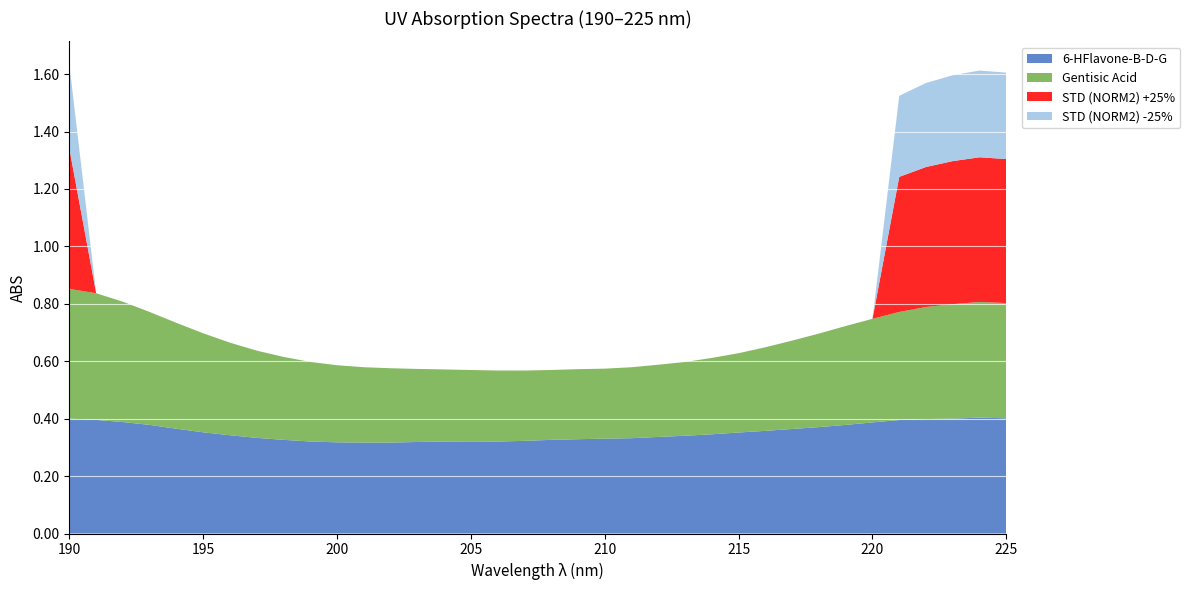

Reading left to right, transcribe all the data shown in this chart.

6-HFlavone-B-D-G: 190=0.4	191=0.4	192=0.4	193=0.4	194=0.4	195=0.4	196=0.3	197=0.3	198=0.3	199=0.3	200=0.3	201=0.3	202=0.3	203=0.3	204=0.3	205=0.3	206=0.3	207=0.3	208=0.3	209=0.3	210=0.3	211=0.3	212=0.3	213=0.3	214=0.3	215=0.4	216=0.4	217=0.4	218=0.4	219=0.4	220=0.4	221=0.4	222=0.4	223=0.4	224=0.4	225=0.4
Gentisic Acid: 190=0.5	191=0.4	192=0.4	193=0.4	194=0.4	195=0.3	196=0.3	197=0.3	198=0.3	199=0.3	200=0.3	201=0.3	202=0.3	203=0.3	204=0.3	205=0.2	206=0.2	207=0.2	208=0.2	209=0.2	210=0.2	211=0.2	212=0.3	213=0.3	214=0.3	215=0.3	216=0.3	217=0.3	218=0.3	219=0.3	220=0.4	221=0.4	222=0.4	223=0.4	224=0.4	225=0.4
STD (NORM2) +25%: 190=0.5	191=0.0	192=0.0	193=0.0	194=0.0	195=0.0	196=0.0	197=0.0	198=0.0	199=0.0	200=0.0	201=0.0	202=0.0	203=0.0	204=0.0	205=0.0	206=0.0	207=0.0	208=0.0	209=0.0	210=0.0	211=0.0	212=0.0	213=0.0	214=0.0	215=0.0	216=0.0	217=0.0	218=0.0	219=0.0	220=0.0	221=0.5	222=0.5	223=0.5	224=0.5	225=0.5
STD (NORM2) -25%: 190=0.3	191=0.0	192=0.0	193=0.0	194=0.0	195=0.0	196=0.0	197=0.0	198=0.0	199=0.0	200=0.0	201=0.0	202=0.0	203=0.0	204=0.0	205=0.0	206=0.0	207=0.0	208=0.0	209=0.0	210=0.0	211=0.0	212=0.0	213=0.0	214=0.0	215=0.0	216=0.0	217=0.0	218=0.0	219=0.0	220=0.0	221=0.3	222=0.3	223=0.3	224=0.3	225=0.3